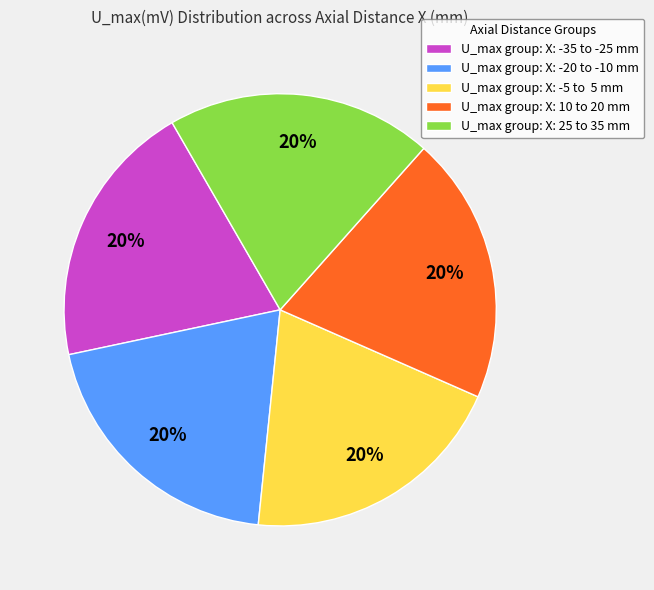

What is the ratio of the value at U_max group: X: -20 to -10 mm to the value at U_max group: X: 25 to 35 mm?

1.0